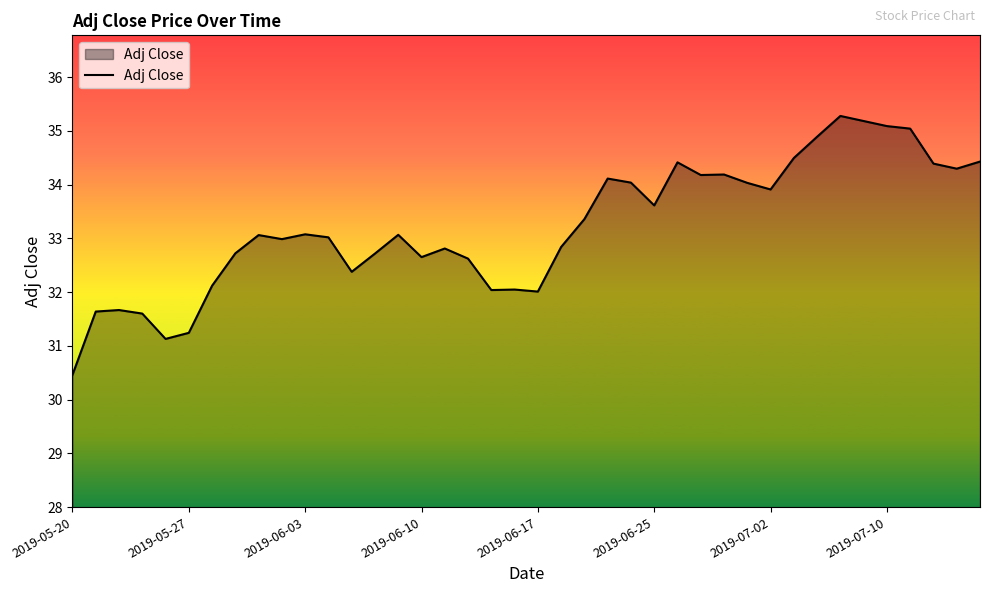

What is the maximum value shown in the chart?

35.3